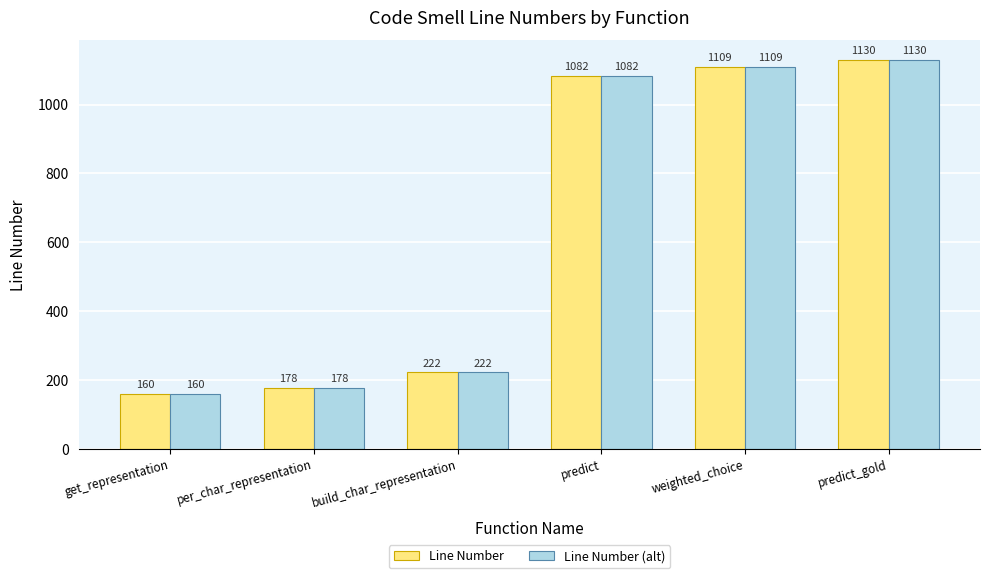

At which label is Line Number closest to 645?

build_char_representation